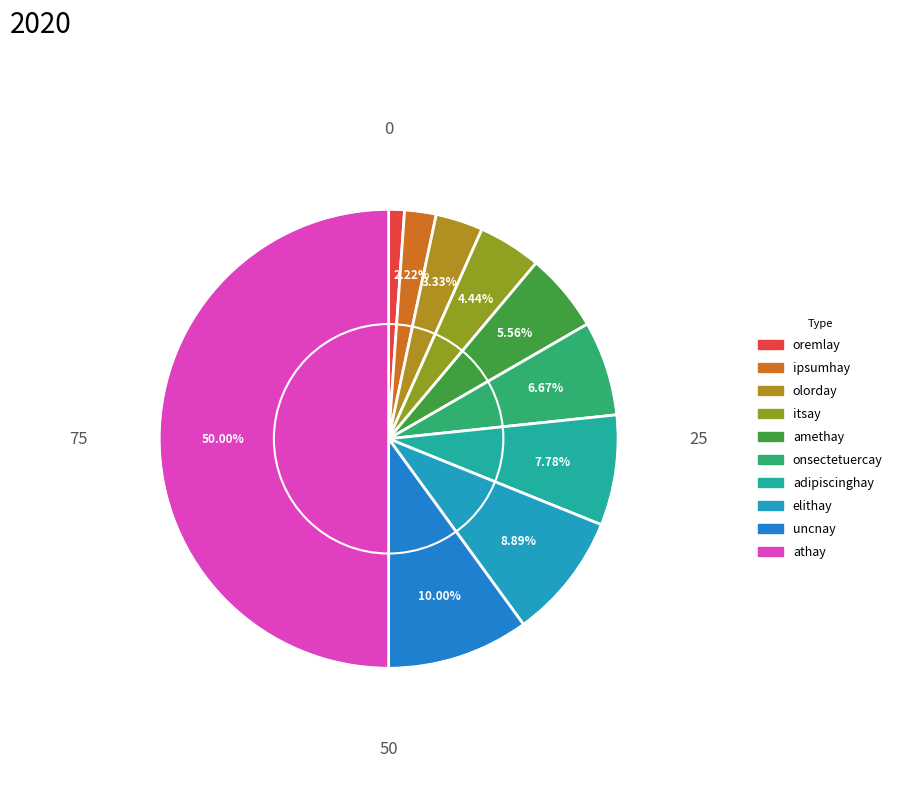

What is the ratio of the value at uncnay to the value at adipiscinghay?

1.3